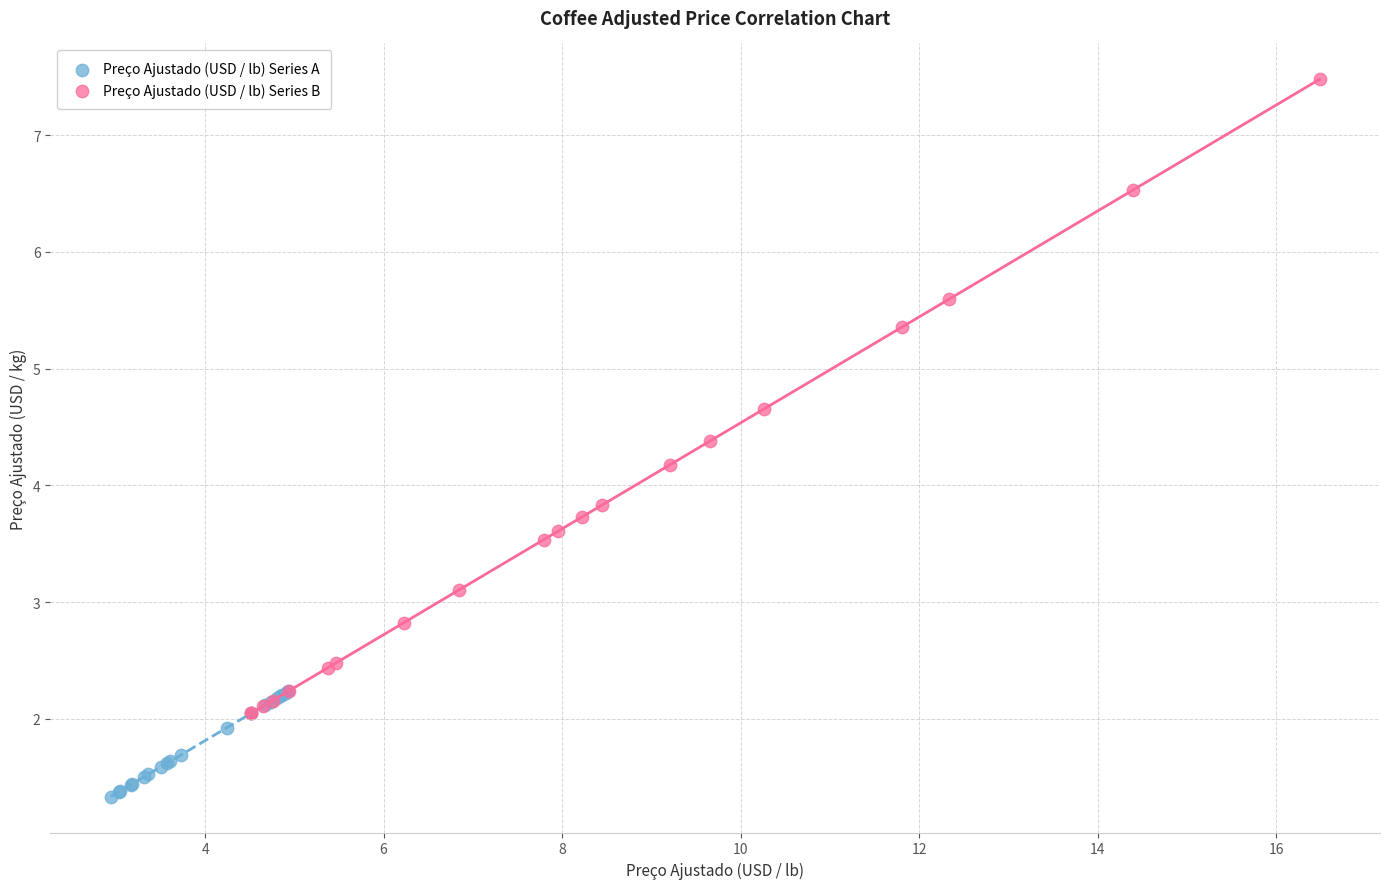

Which series has the widest spread of Y values?

Preço Ajustado (USD / lb) Series B